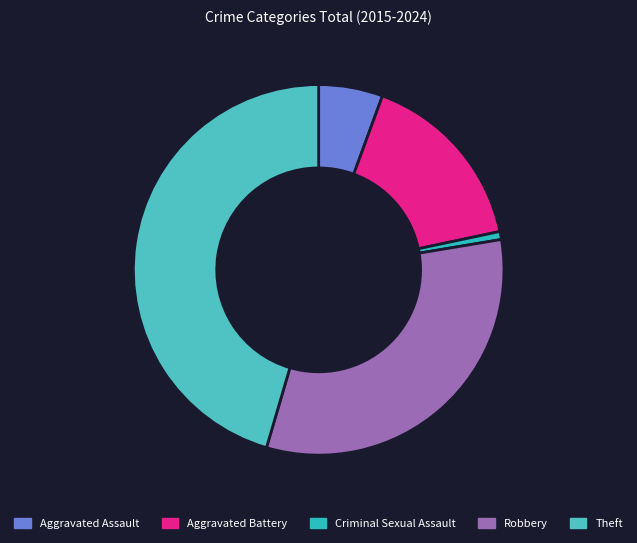

Count the number of slices in the pie.

5